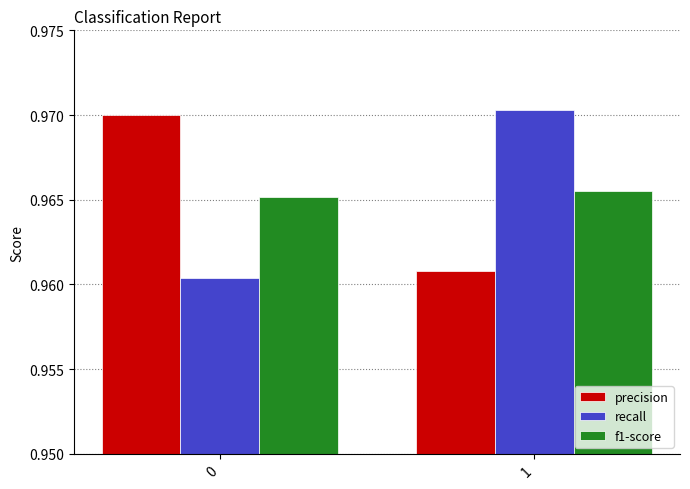

At 0, list the series in order from largest to smallest.

precision, f1-score, recall